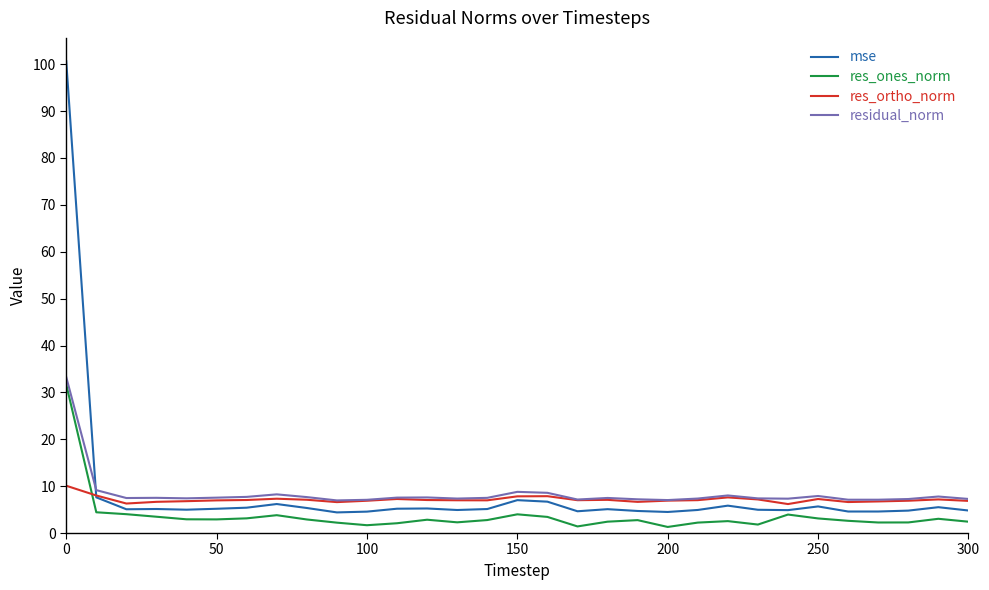

Which series has the largest range (max minus min)?

mse